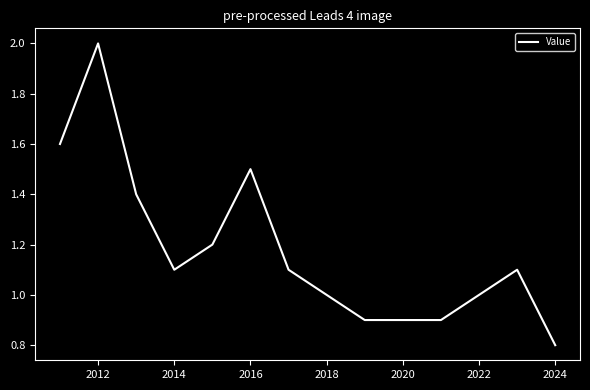

What is the difference between the maximum and minimum values?

1.2